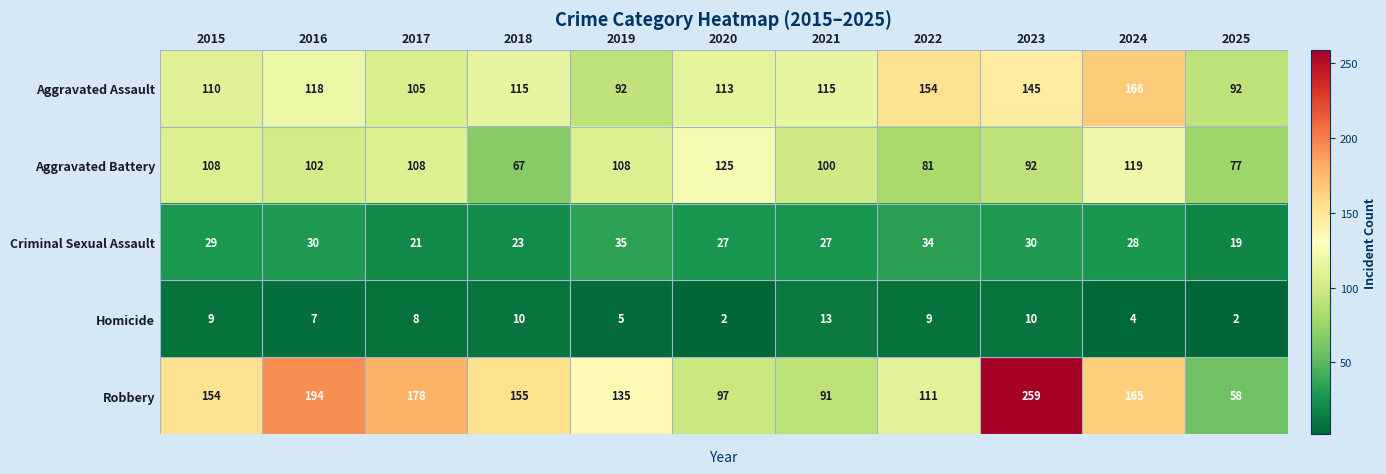

Which series has the largest range (max minus min)?

Robbery